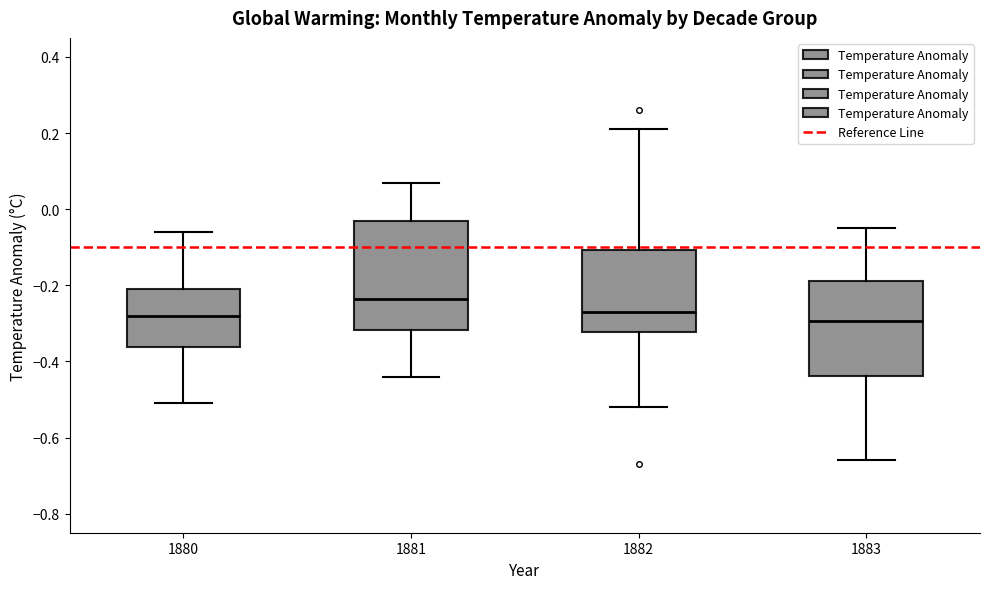

Comparing the boxes themselves (not the whiskers), which one is the tallest?

1881